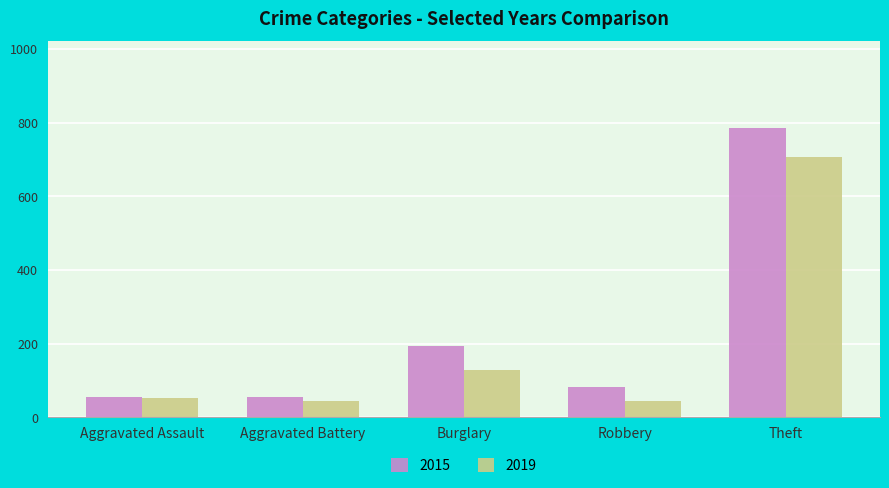

How many values in the 2019 series are below 53?

2